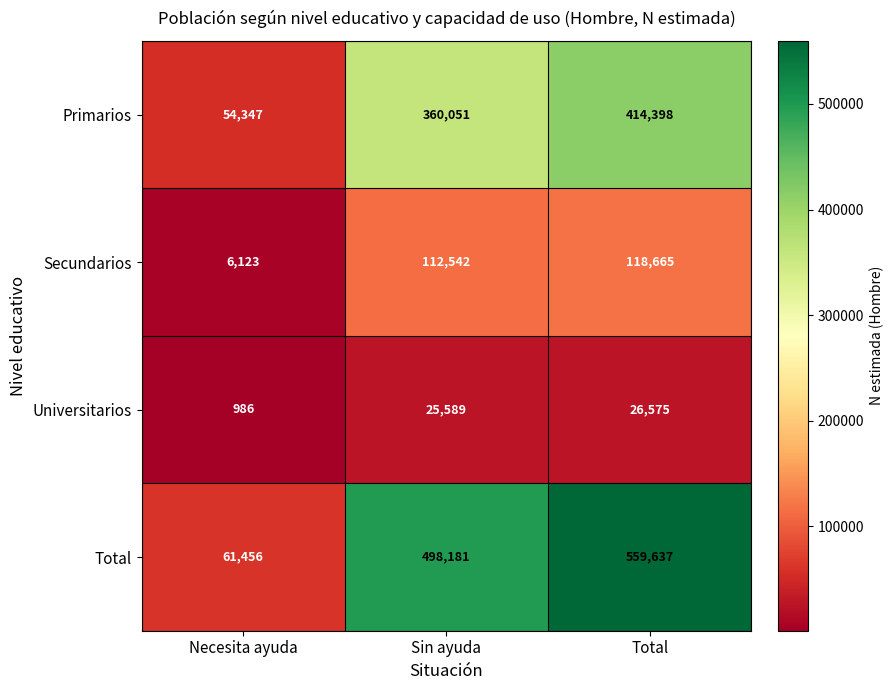

What value does the Secundarios series have at Necesita ayuda, to the nearest 10?

6120